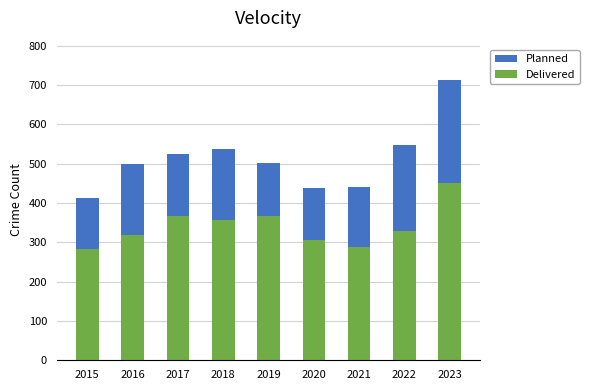

What is the difference between the maximum and minimum values in the Planned series?

300